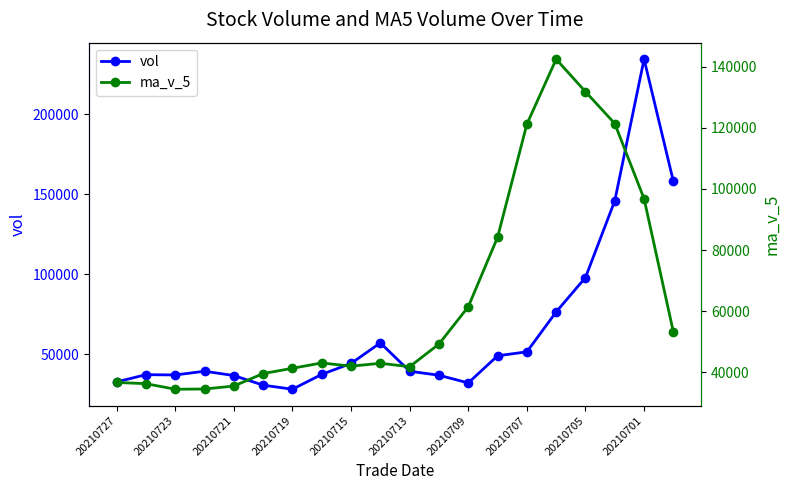

True or false: vol has more than 0 points higher than both neighbors.

True